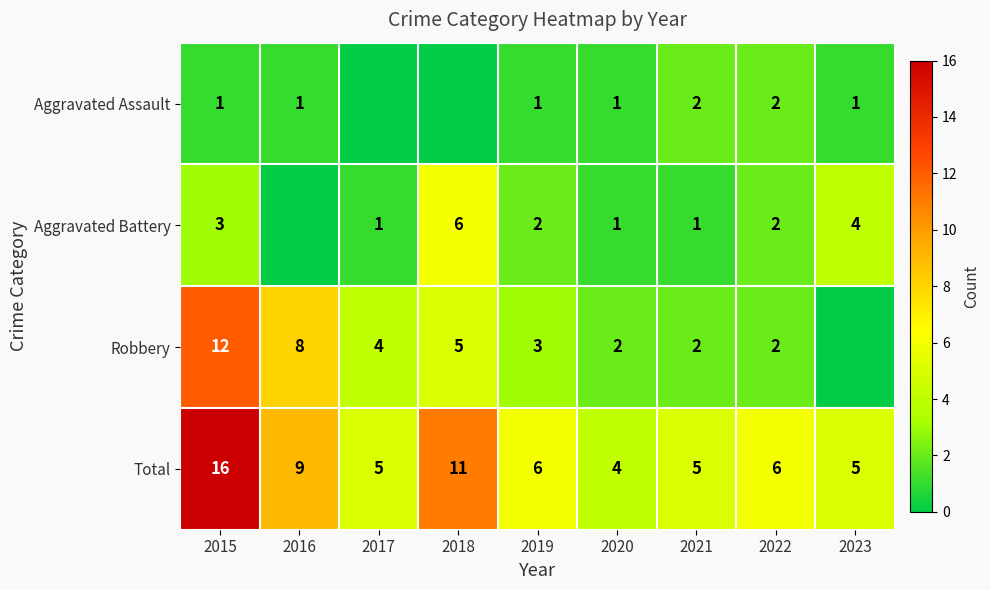

What is the sum of the Aggravated Assault values at 2019 and 2020?

2